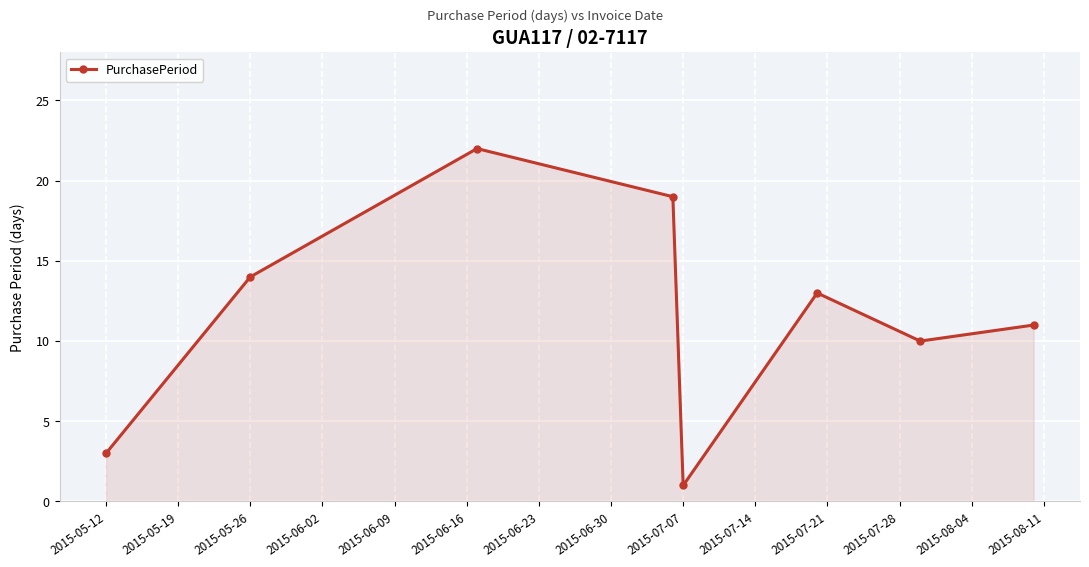

How many lines are shown in the chart?

1